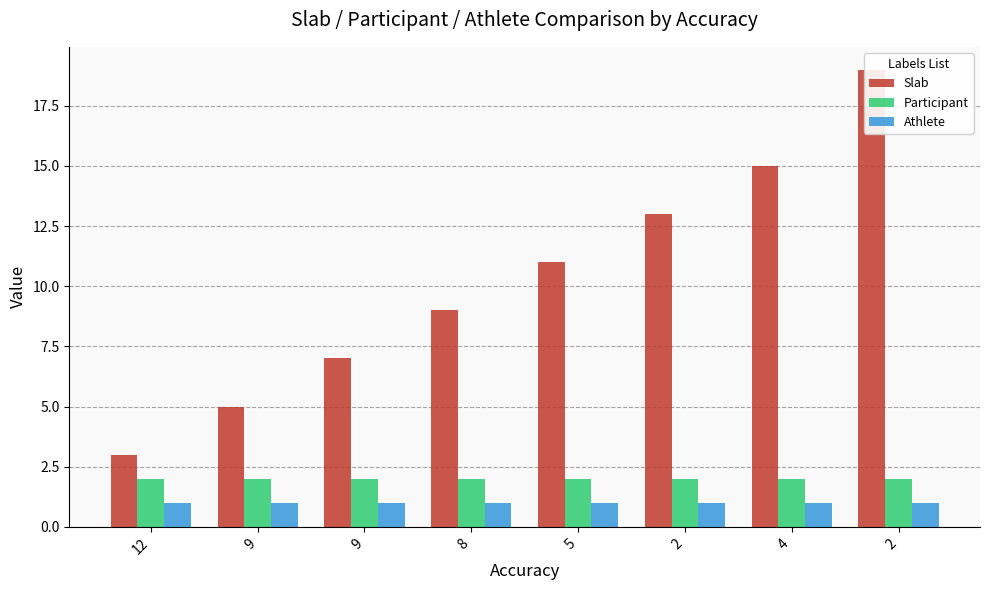

Which label corresponds to the largest value in the chart?

2